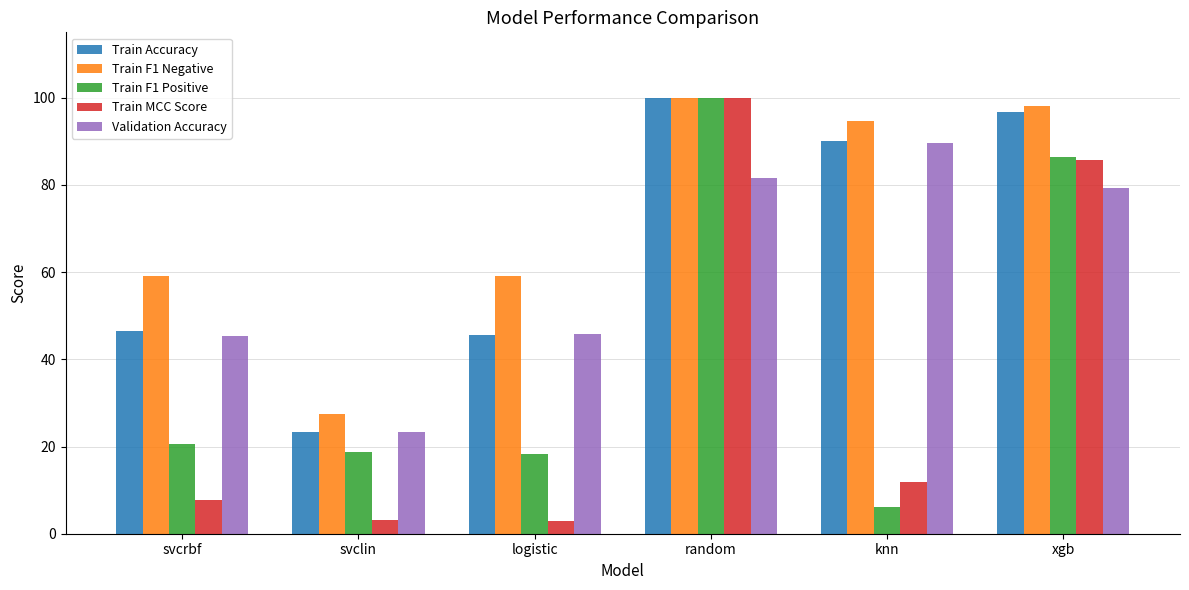

At which label does Train F1 Negative reach its minimum?

svclin